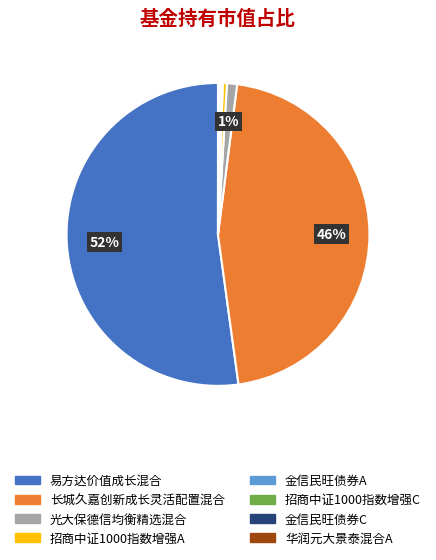

Is there a majority slice in this chart?

Yes